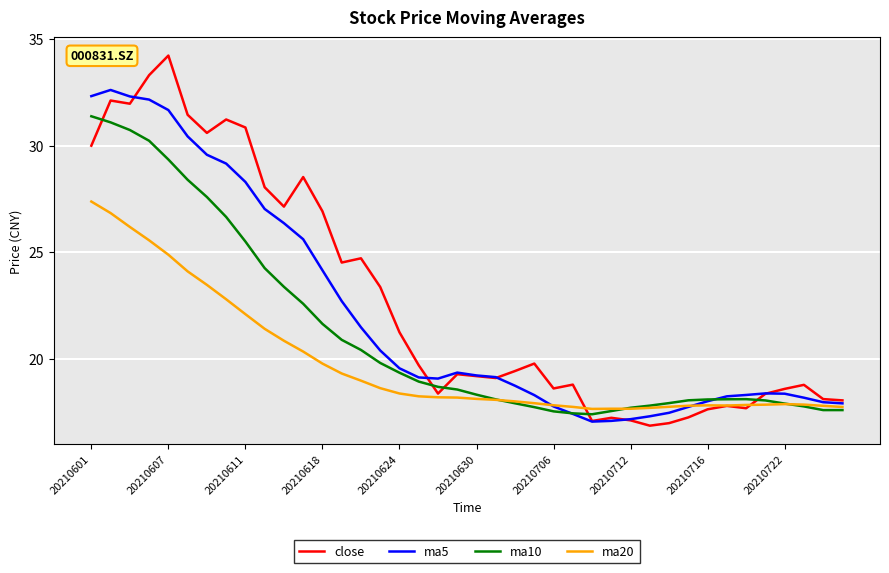

What is the minimum value for ma5?

17.0